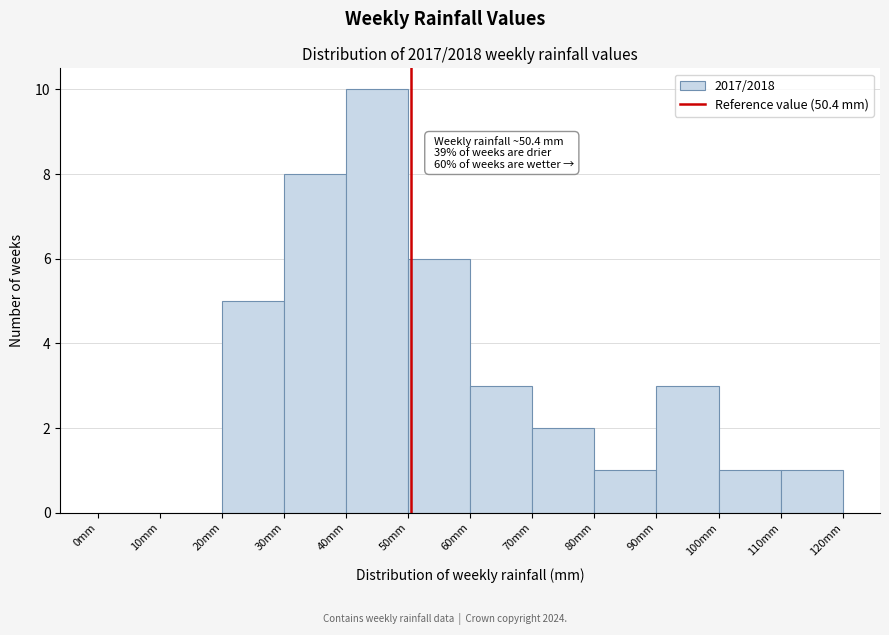

Which range on the x-axis has the tallest bar?

40 to 50